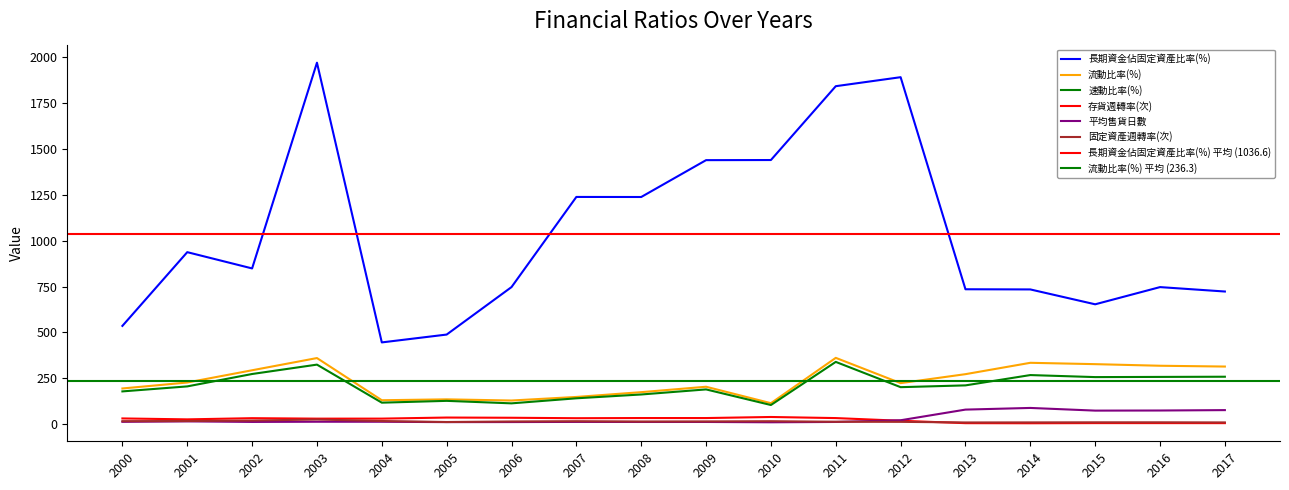

Rank the series by their maximum value, from lowest to highest.

固定資產週轉率(次), 存貨週轉率(次), 平均售貨日數, 速動比率(%), 流動比率(%), 長期資金佔固定資產比率(%)